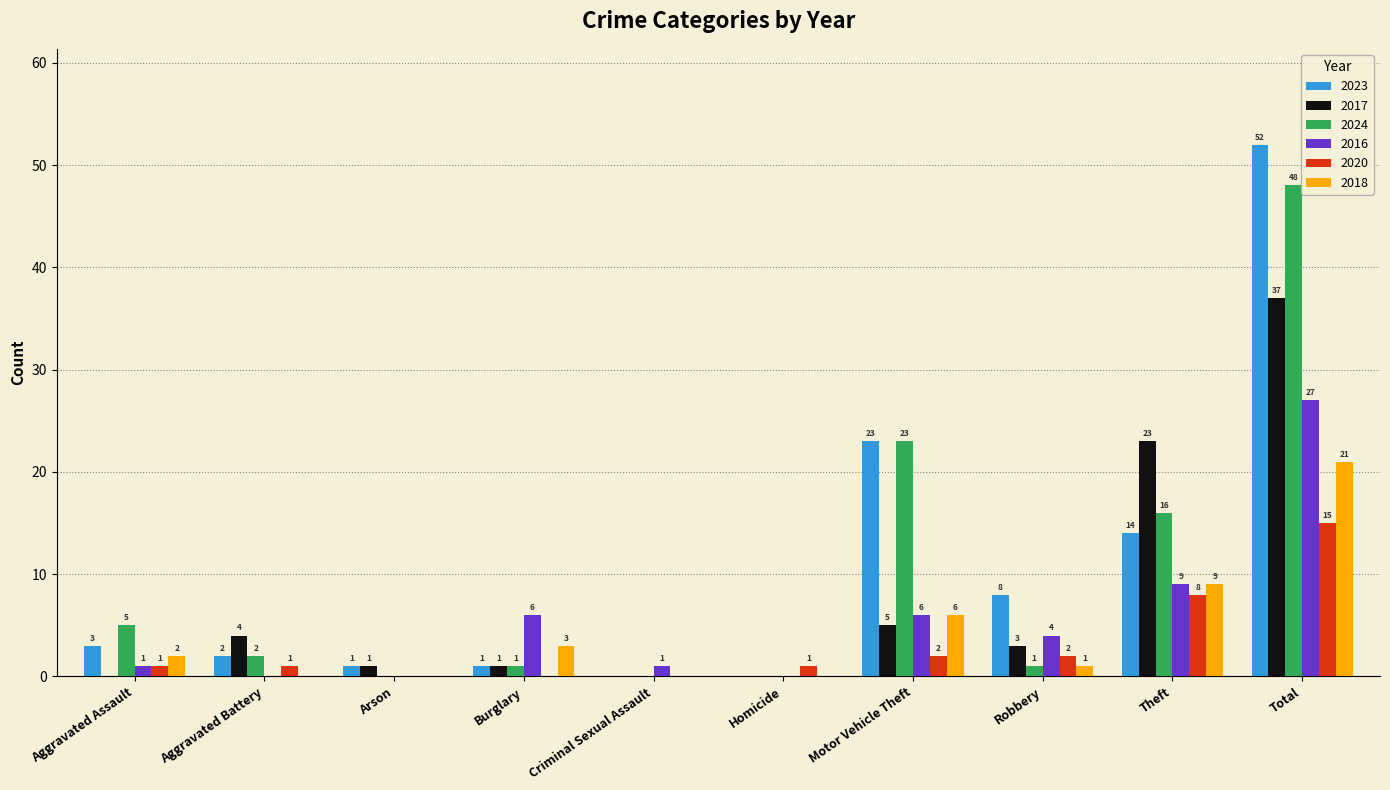

What is the average value of the 2023 series?

10